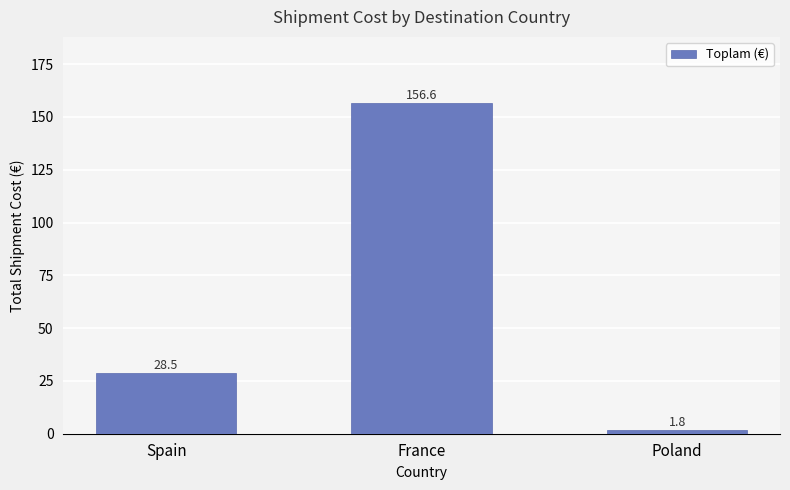

Are the bars horizontal?

No